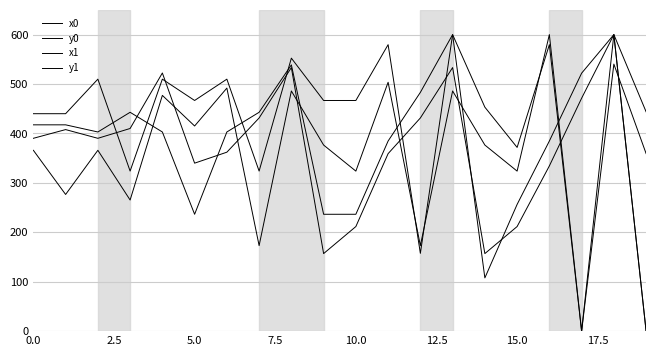

At how many categories does at least one series exceed 500?

9